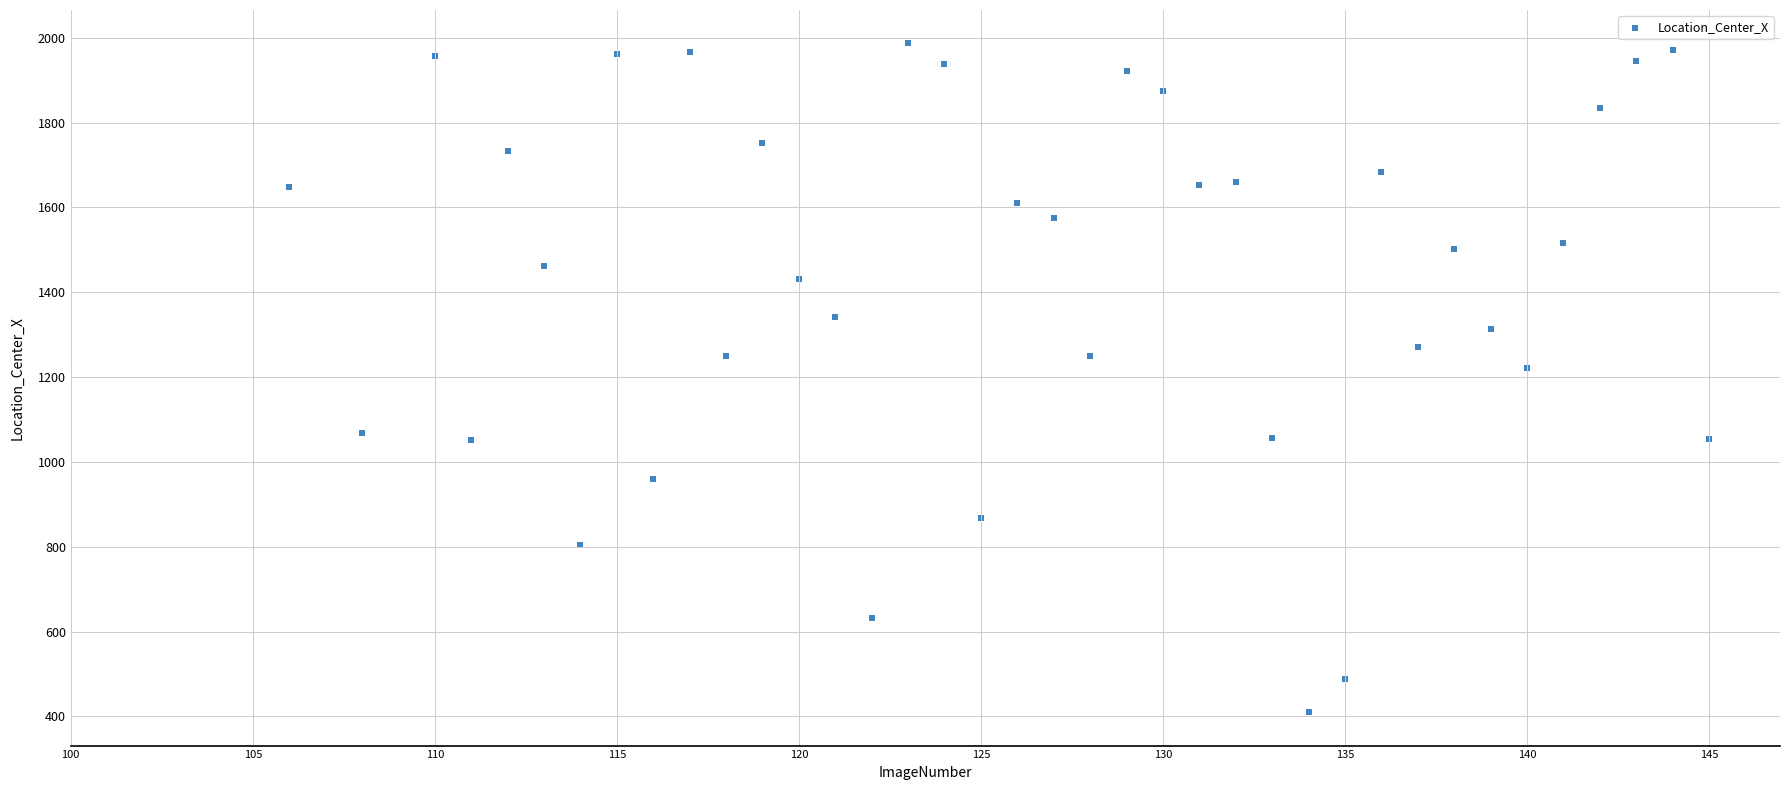

What is the range of Y values (max minus min)?

1576.2